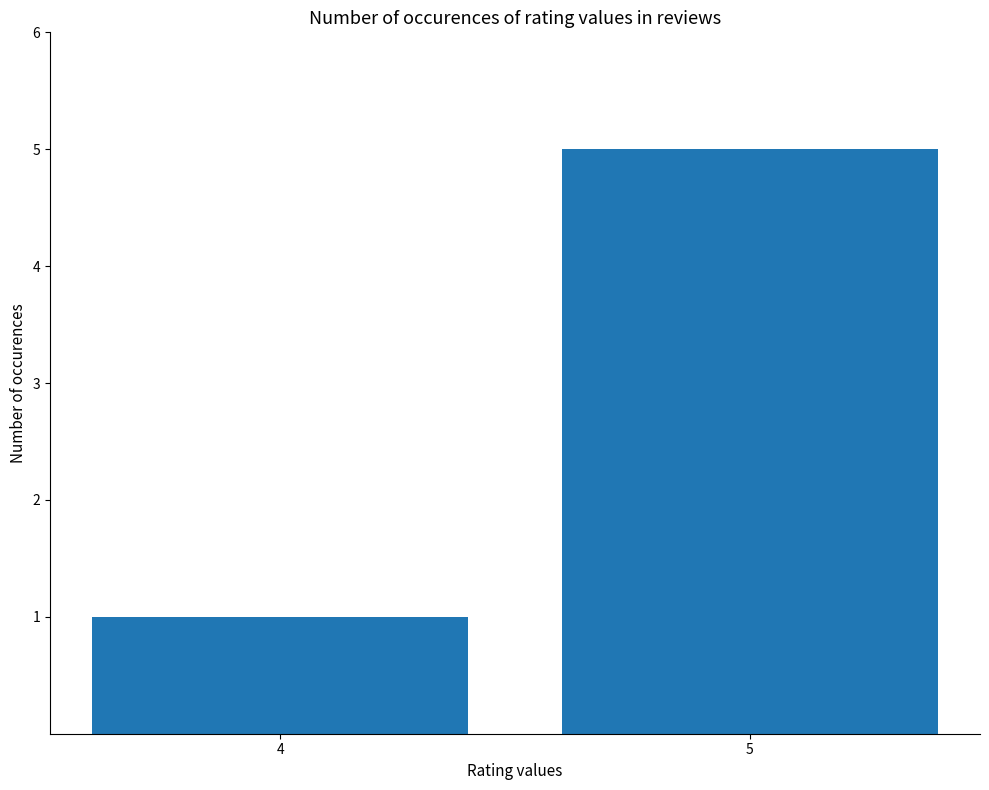

Reading right to left, list all the values displayed in this chart.

5	1